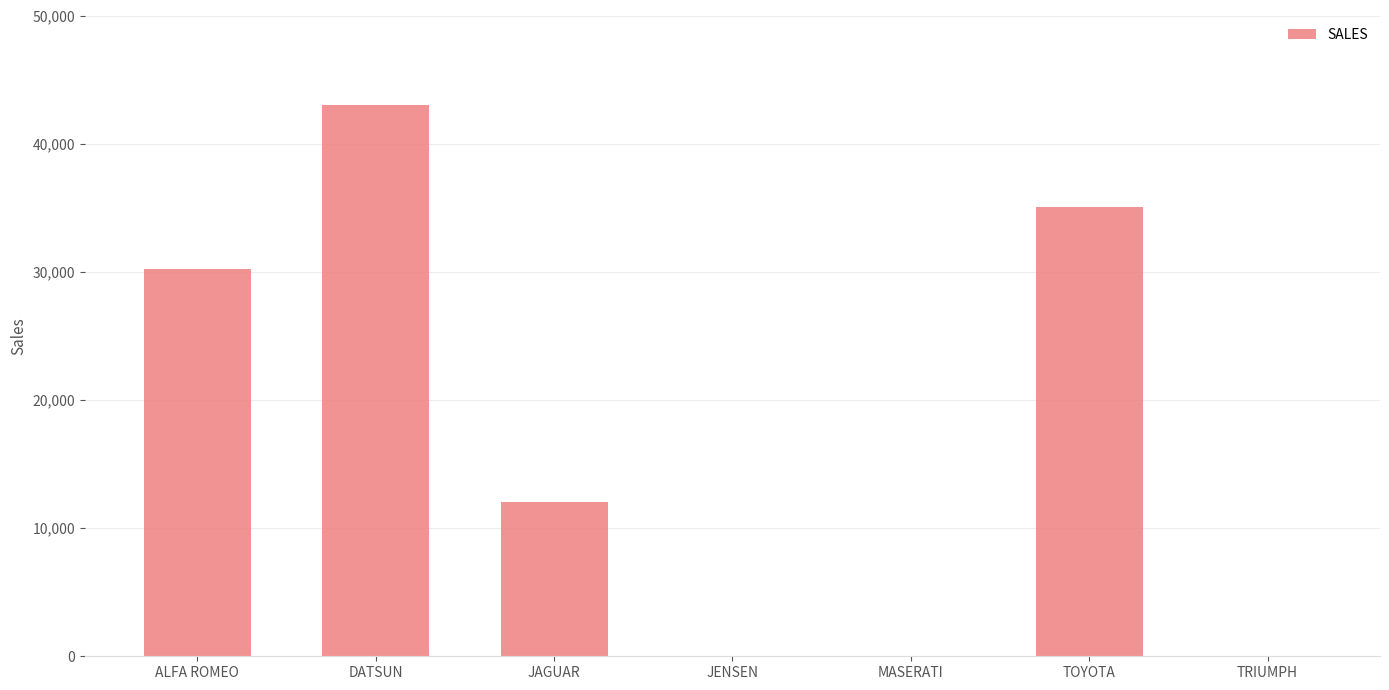

Is it true that the value at JENSEN is 14739?

False